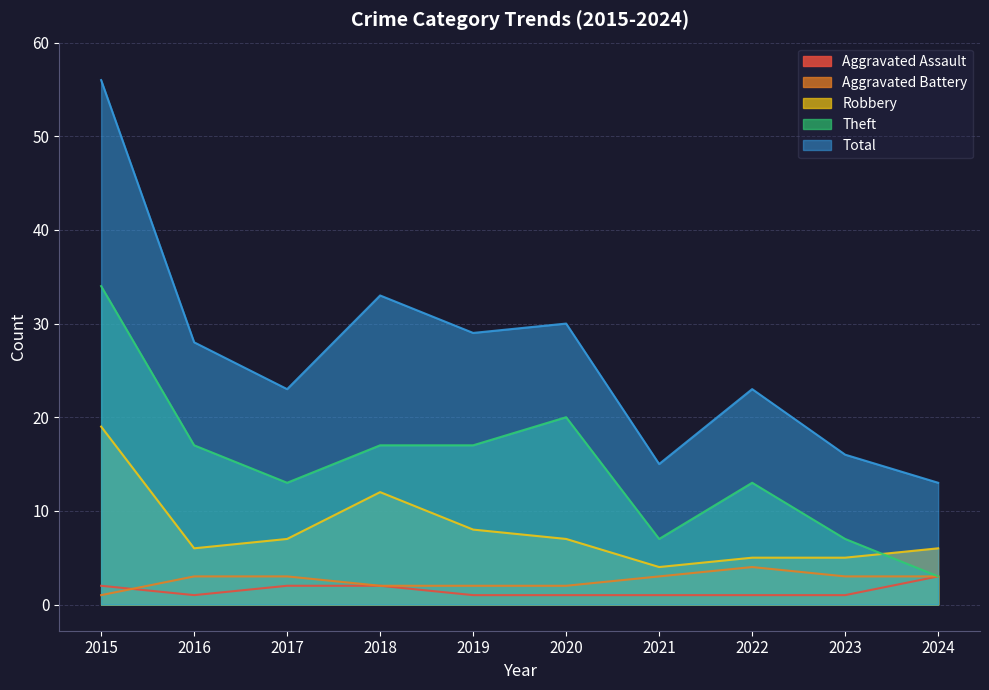

What is the difference between the highest and lowest values at 2015?

55